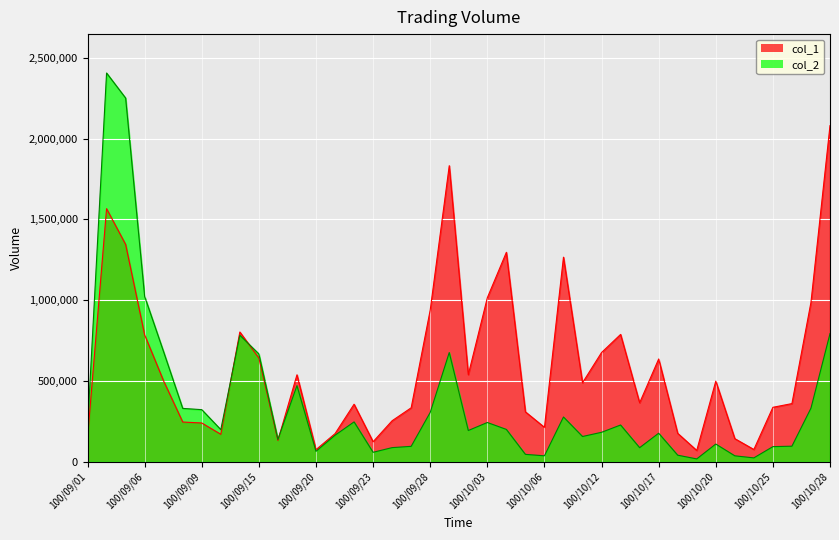

What is the difference between the maximum and minimum values in the col_1 series?

2010000